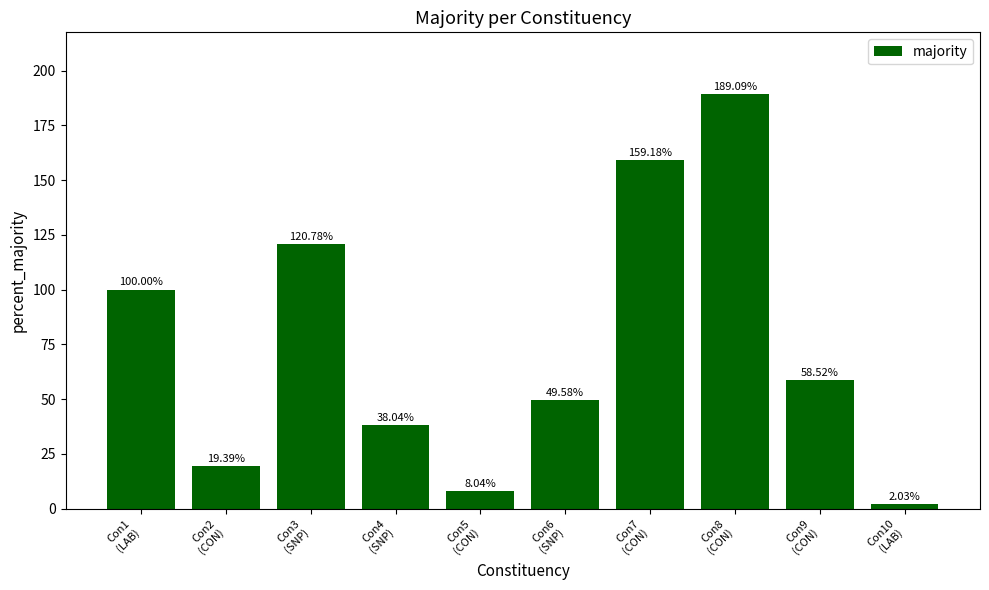

Count the number of categories in the chart.

10